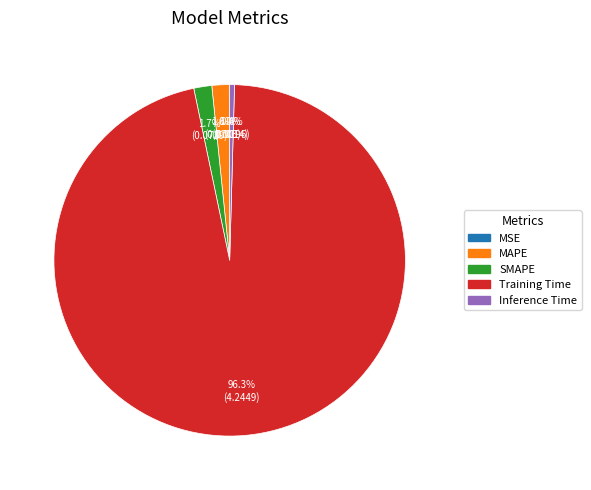

Is there any slice that represents more than half of the pie?

Yes